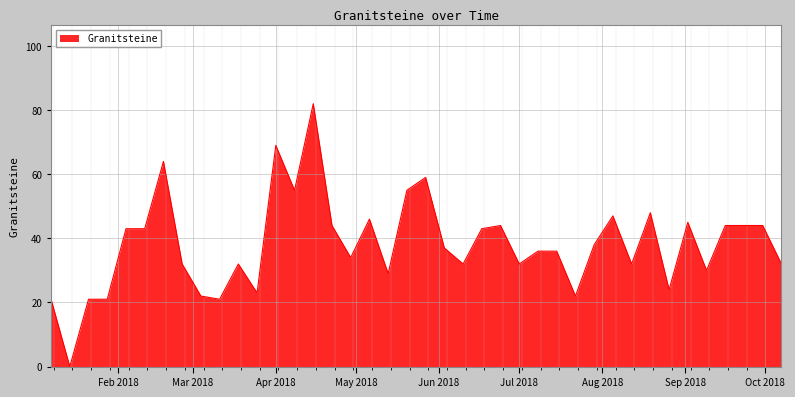

What is the sum of all values?

1526